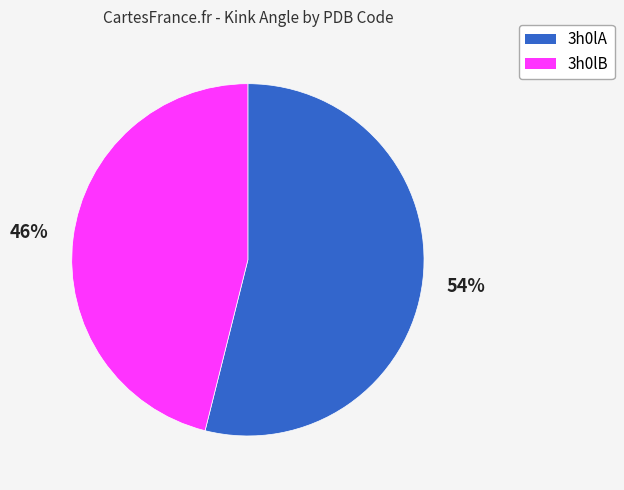

To the nearest percent, what is the difference between the largest and smallest slice percentages?

8%